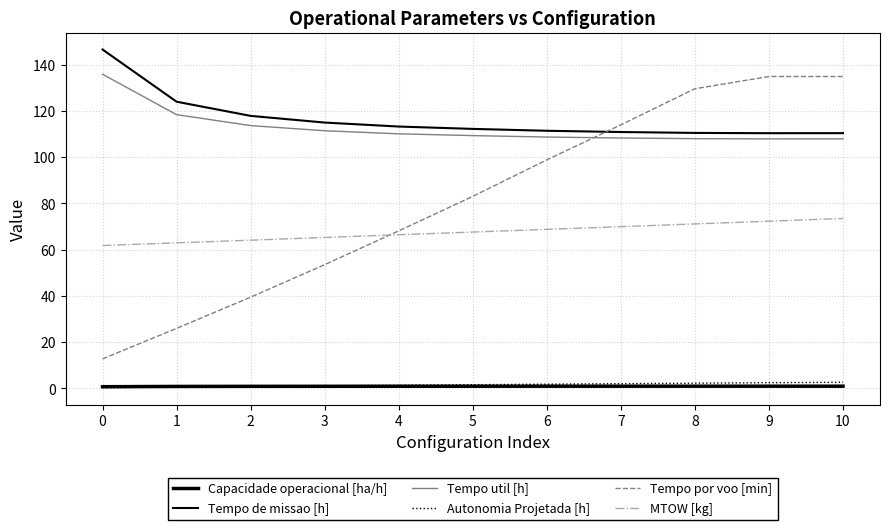

True or false: Tempo util [h] has more than 0 points higher than both neighbors.

False